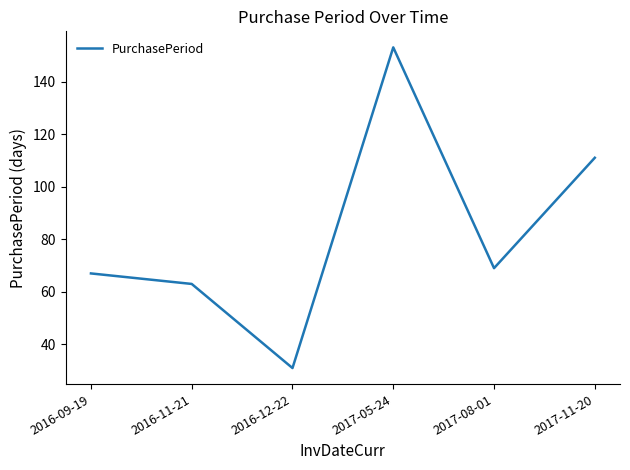

The chart shows a value of 17 at 2016-12-22. True or false?

False